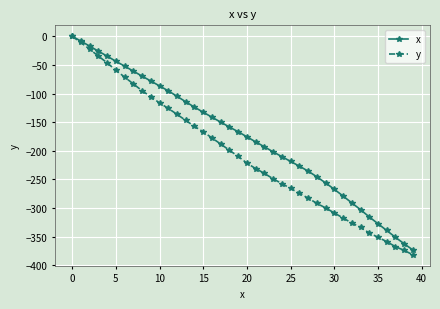

What is the value of the x point at the 11th from the left?

-86.7